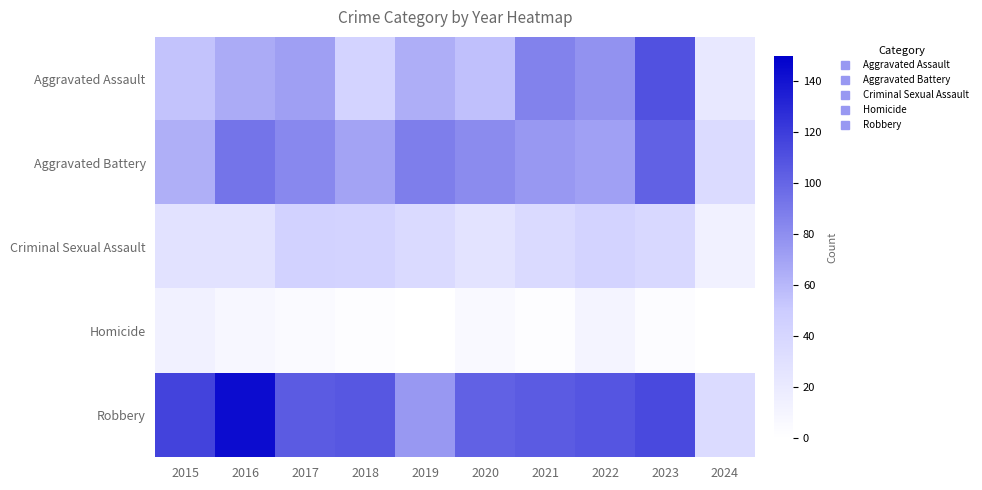

Rank the series by their maximum value, from lowest to highest.

Homicide, Criminal Sexual Assault, Aggravated Battery, Aggravated Assault, Robbery